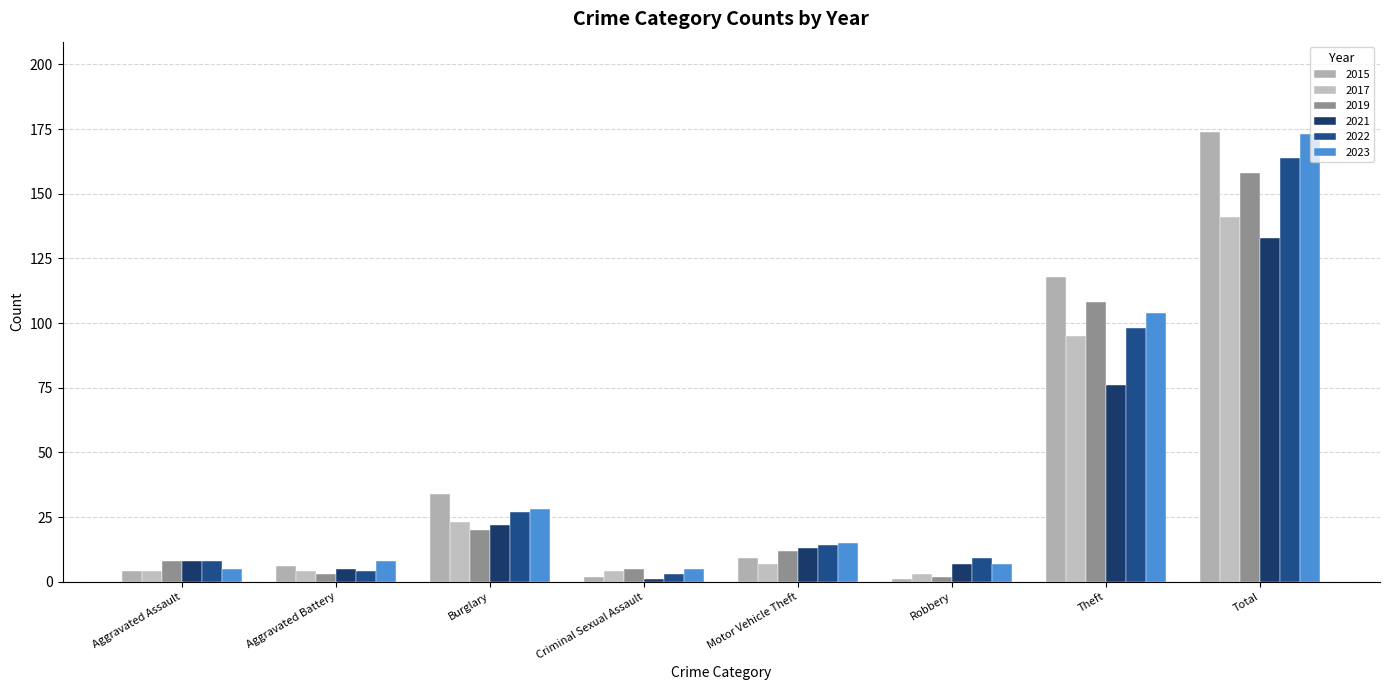

At which category is the sum across all series the highest?

Total